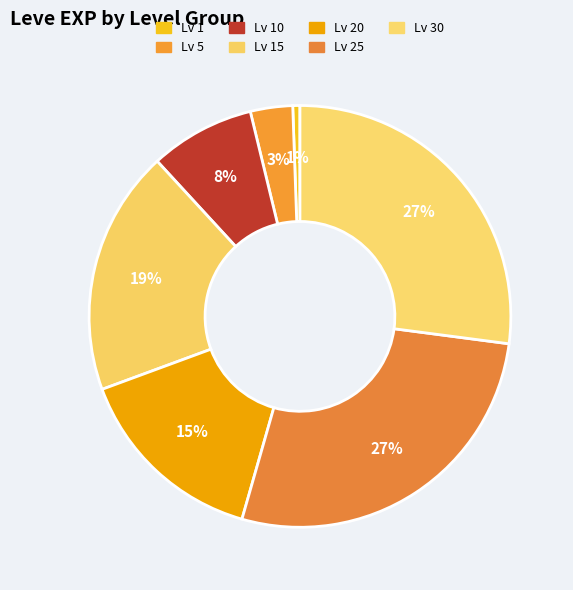

What is the largest slice in the pie chart?

Level 30